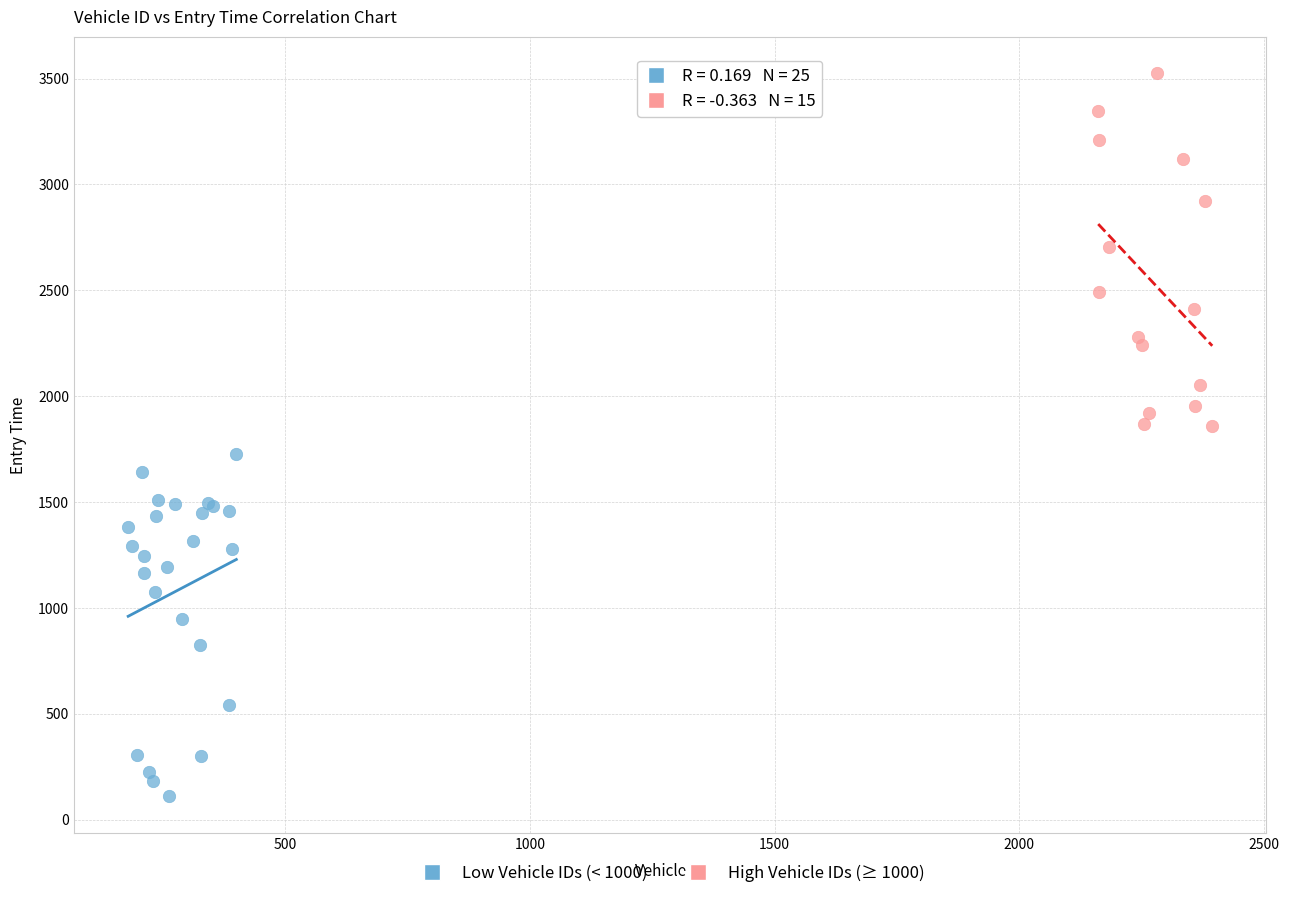

What are all the series names shown in the legend?

Low Vehicle IDs (< 1000), High Vehicle IDs (≥ 1000)